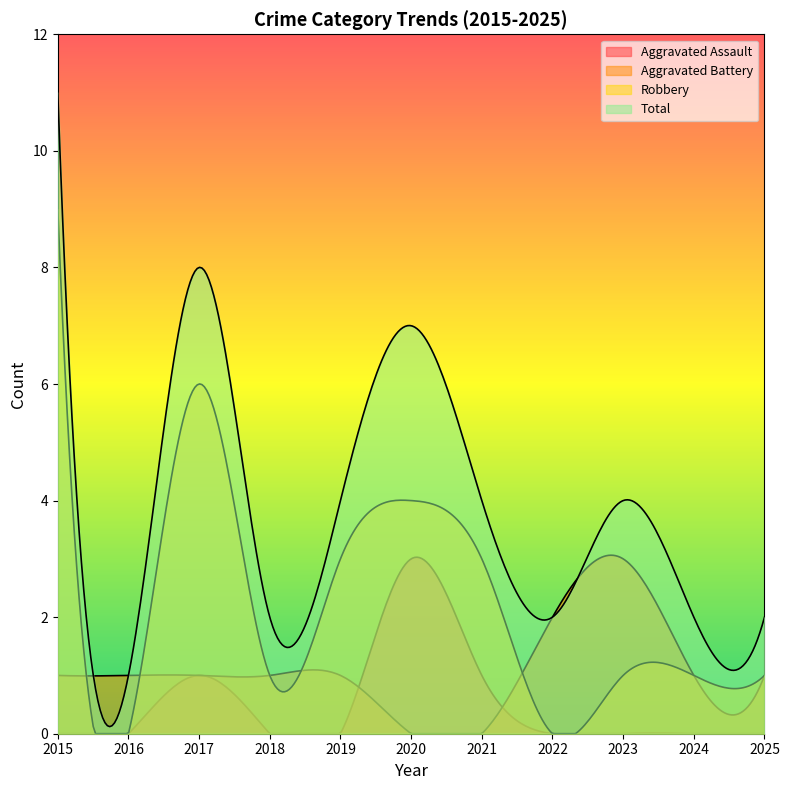

Read the Aggravated Assault value at 2020.

3